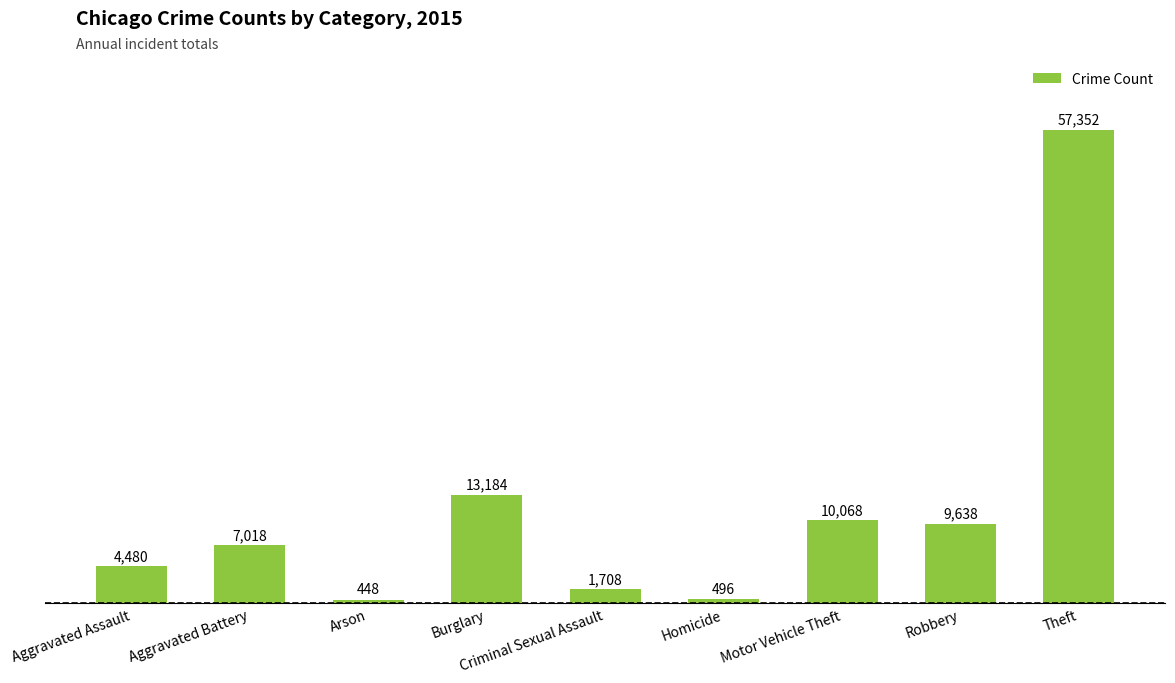

Reading left to right, extract all data points from this chart.

4480	7018	448	13184	1708	496	10068	9638	57352